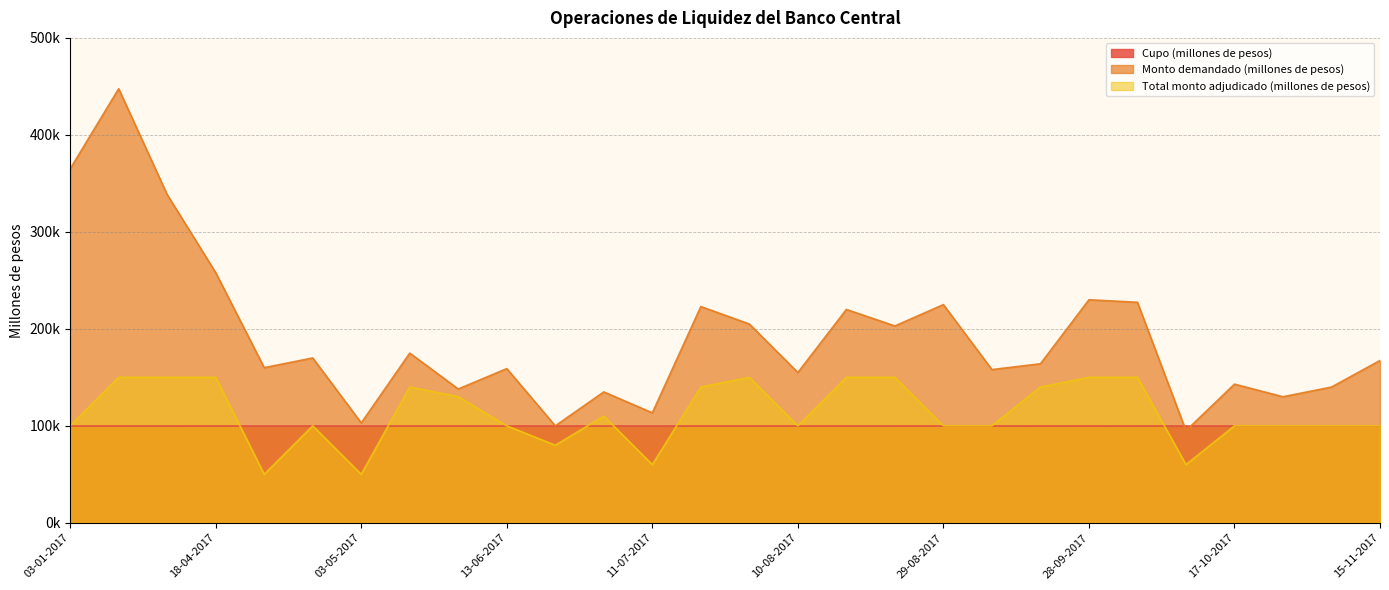

Which series changed the most between 20-04-2017 and 12-10-2017?

Monto demandado (millones de pesos)